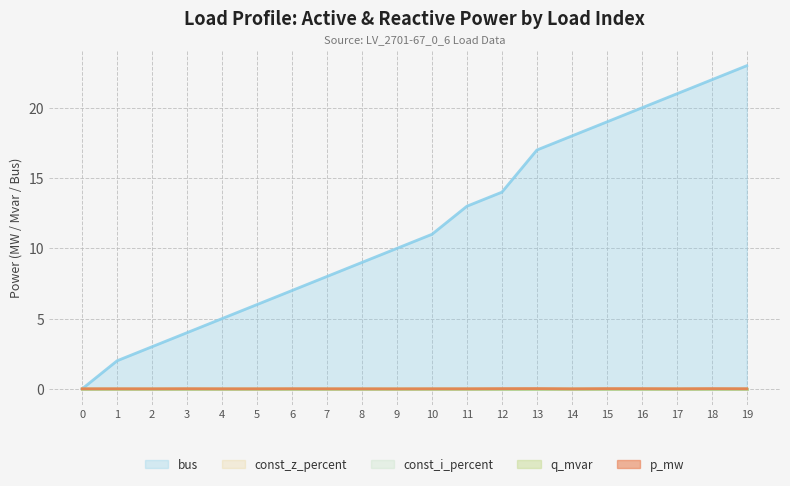

What is the spread (max minus min) of values at 16?

20.0